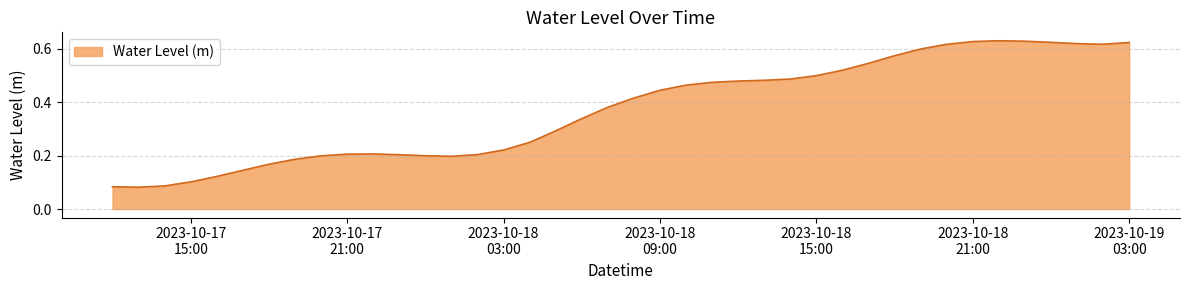

What is the difference between the maximum and minimum values?

0.5